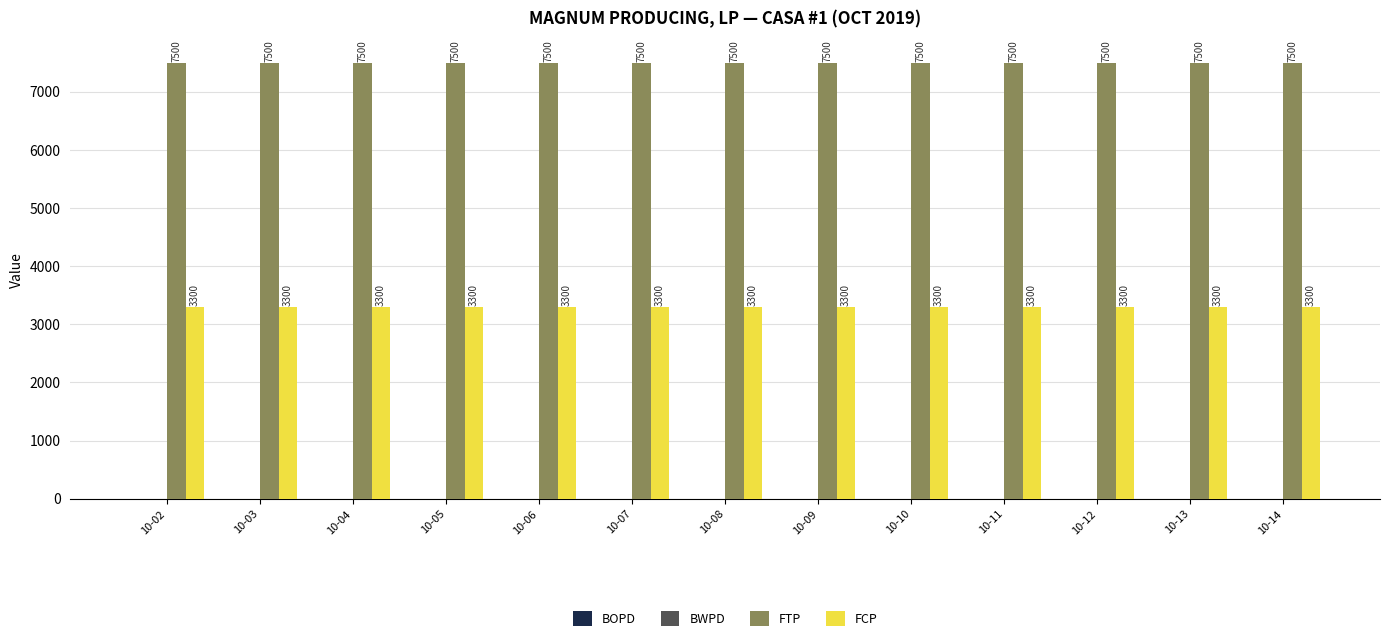

At how many categories does at least one series exceed 6291?

13